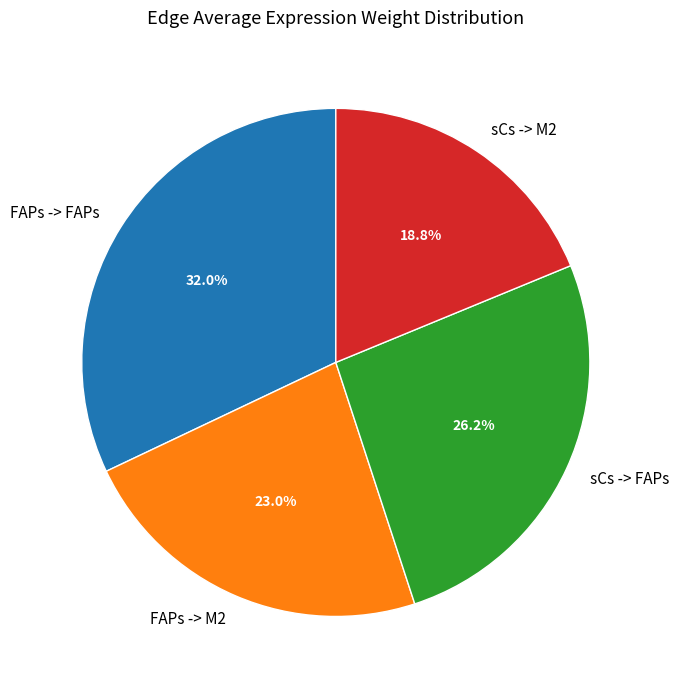

To the nearest percent, what is the combined percentage of FAPs -> M2 and sCs -> M2?

42%